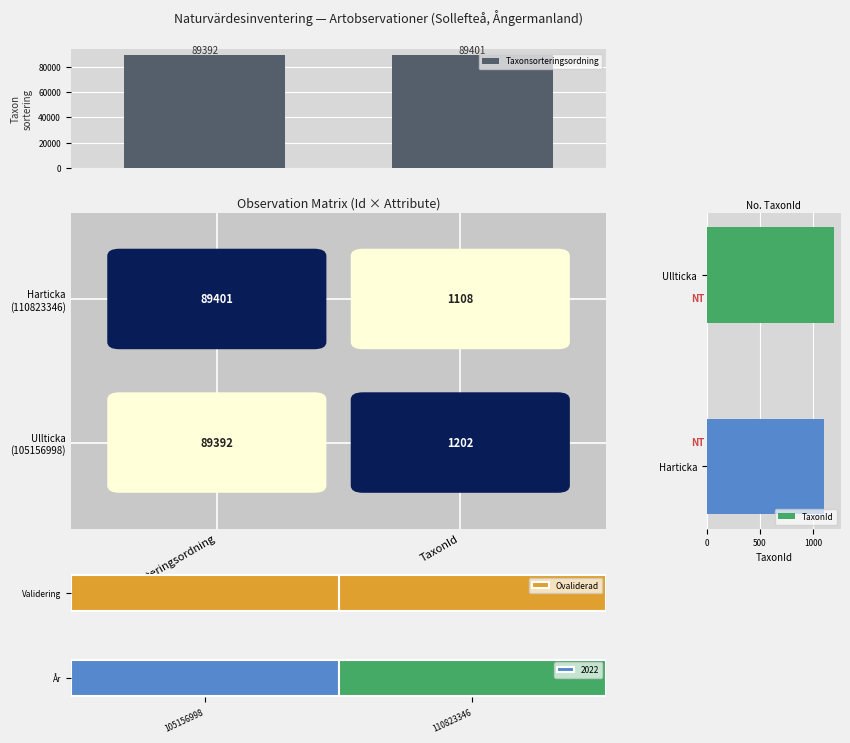

How many data points in Taxonsorteringsordning are less than 89401?

1